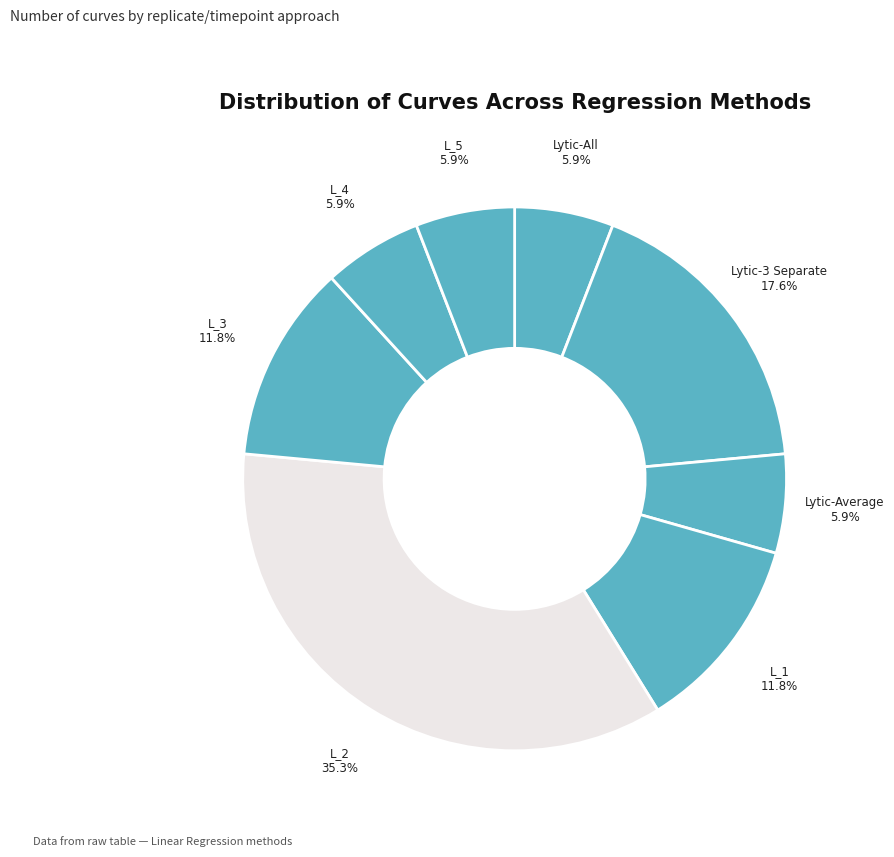

Which category has the biggest portion of the pie?

L_2